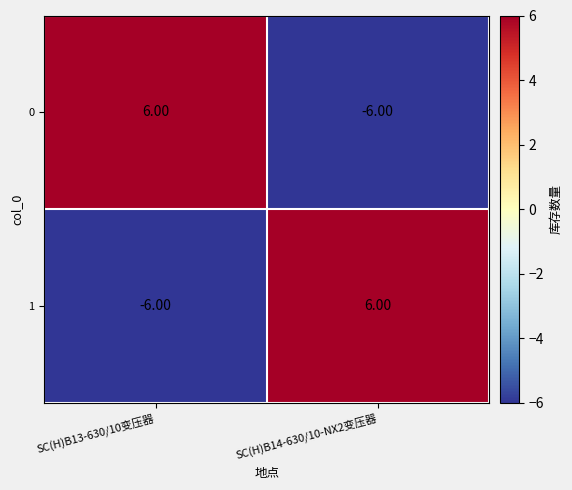

Is the value of 1 at SC(H)B13-630/10变压器 greater than the value of 0 at SC(H)B13-630/10变压器?

No